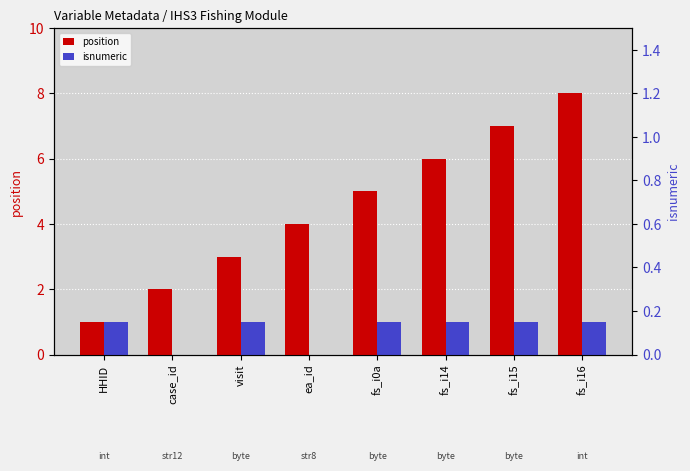

How many data points does each series have?

8